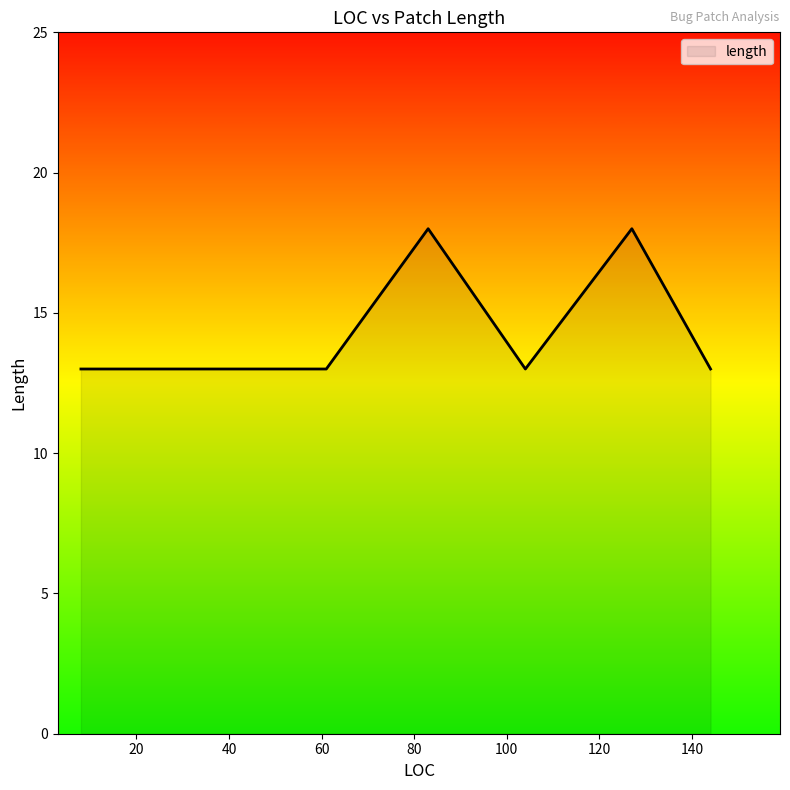

True or false: the data has more than 1 interior local peaks.

True